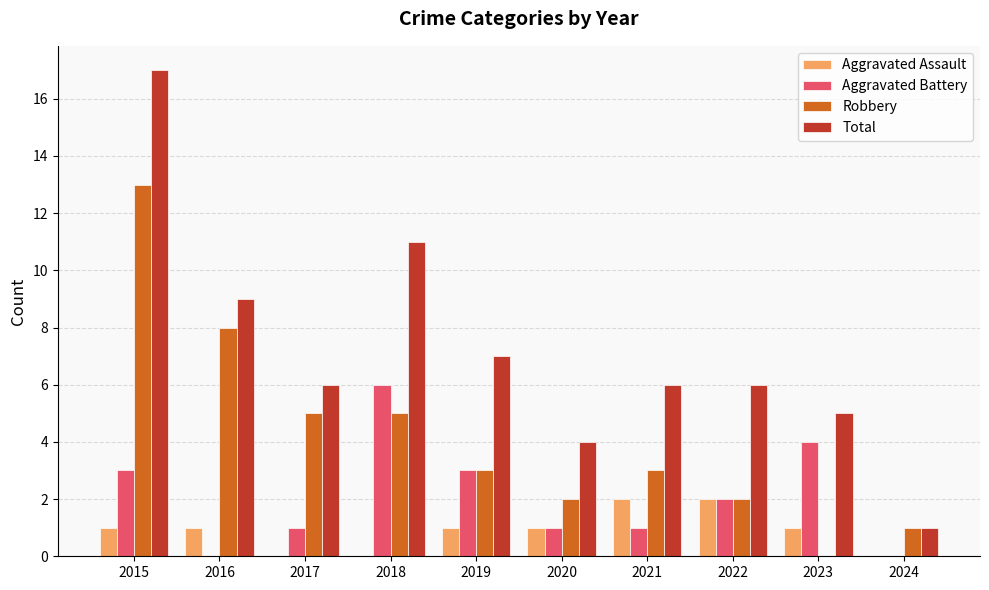

How many groups of bars are there?

10